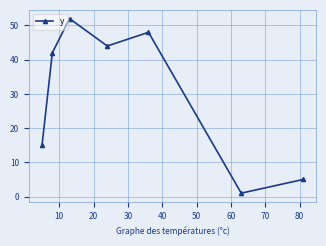

What is the average value?

30